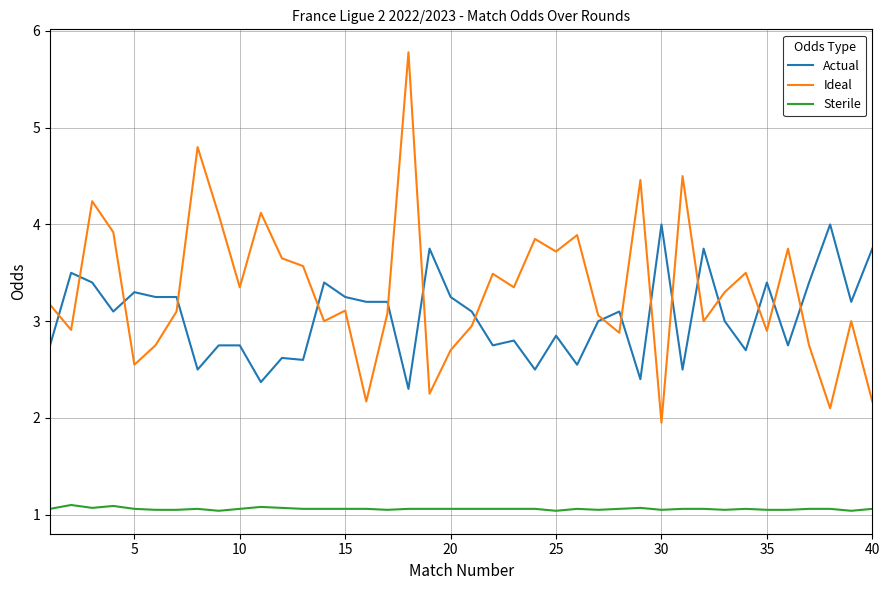

Which series has the largest total across all categories?

Ideal